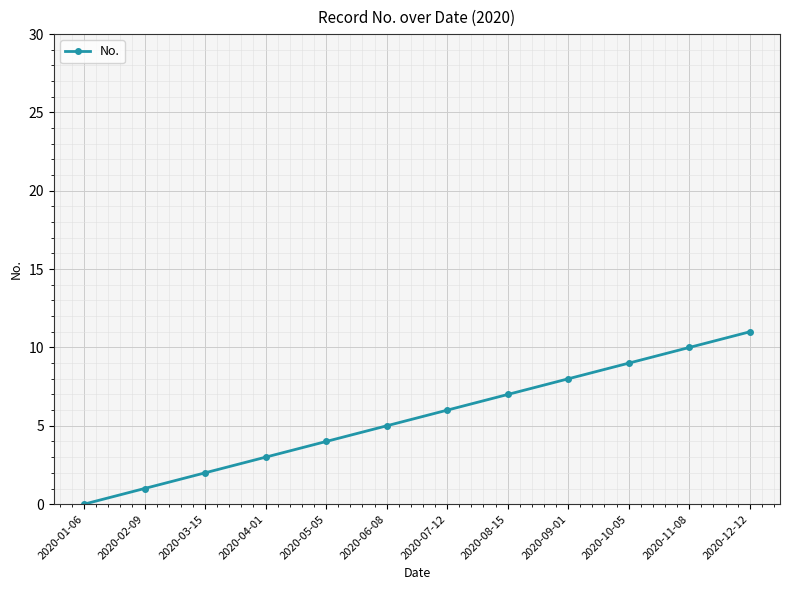

What is the average value?

6